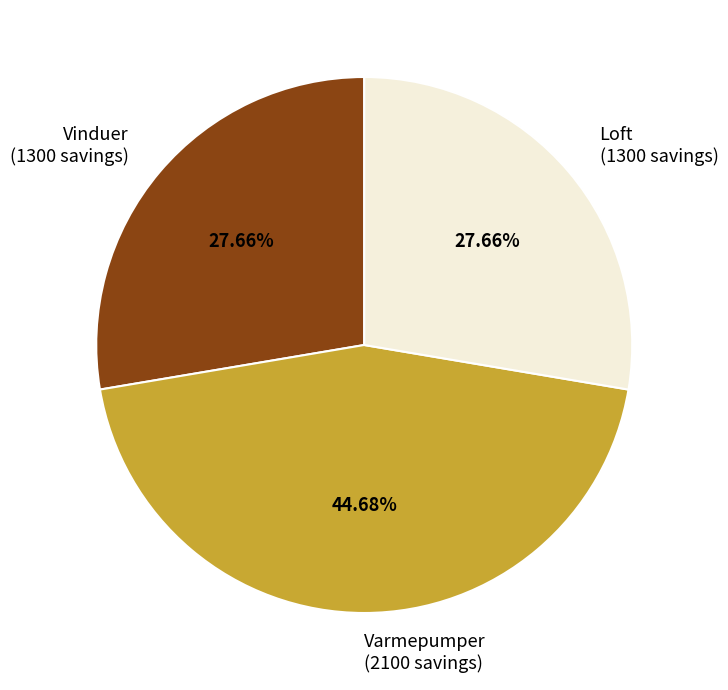

What is the largest slice in the pie chart?

Varmepumper